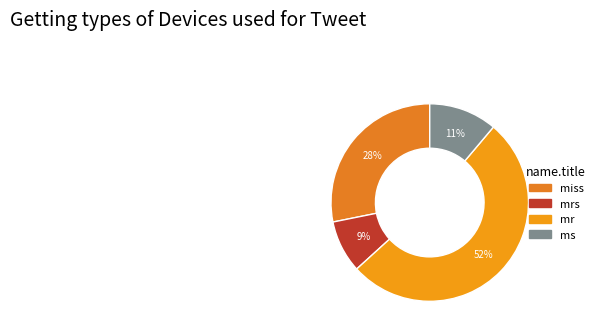

To the nearest percent, what is the average slice percentage?

25%